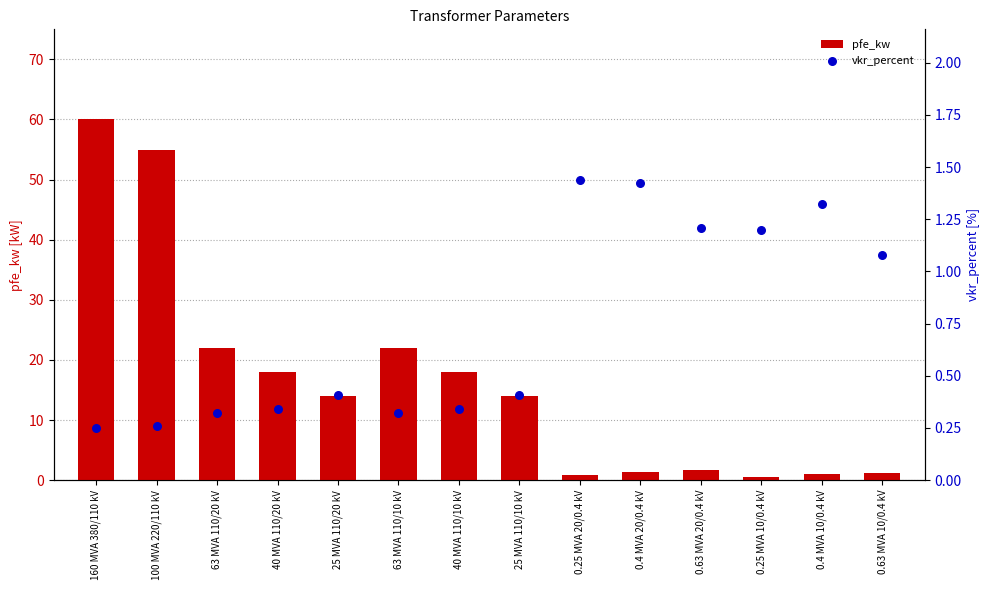

What are all the series names shown in the legend?

pfe_kw, vkr_percent